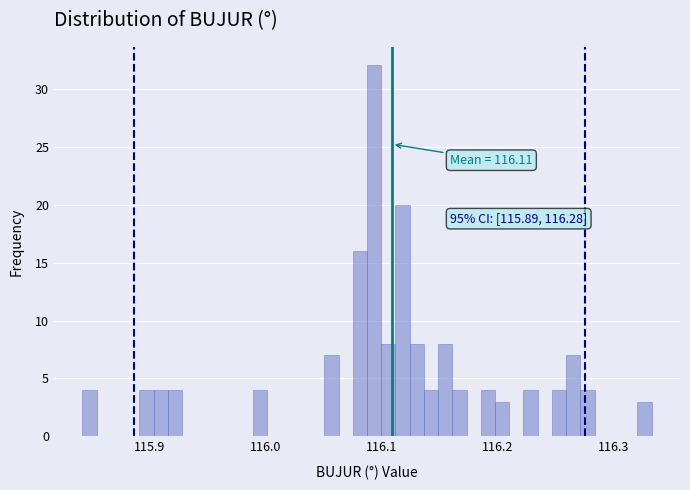

Read against the x-axis, roughly where is the centre of the tallest bar?

116.09